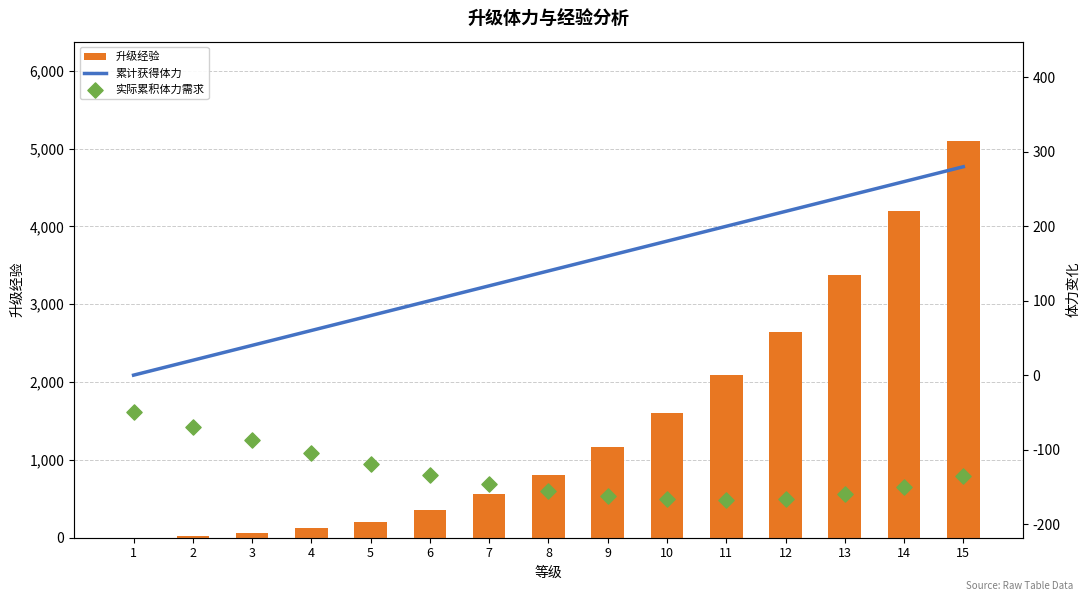

Which series has the largest total across all categories?

升级经验